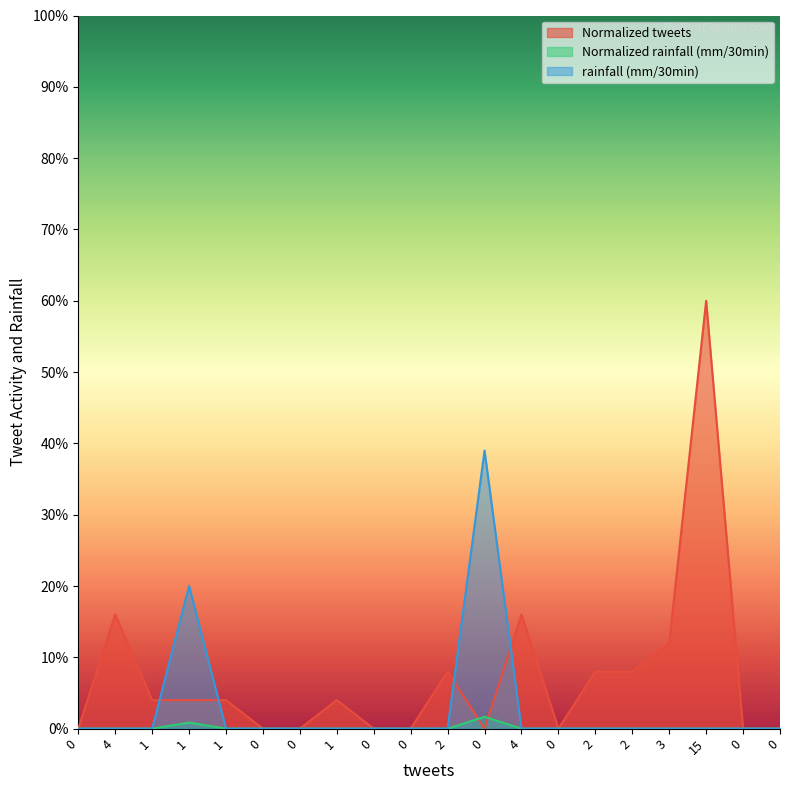

True or false: rainfall (mm/30min) and Normalized rainfall (mm/30min) intersect in this chart.

False